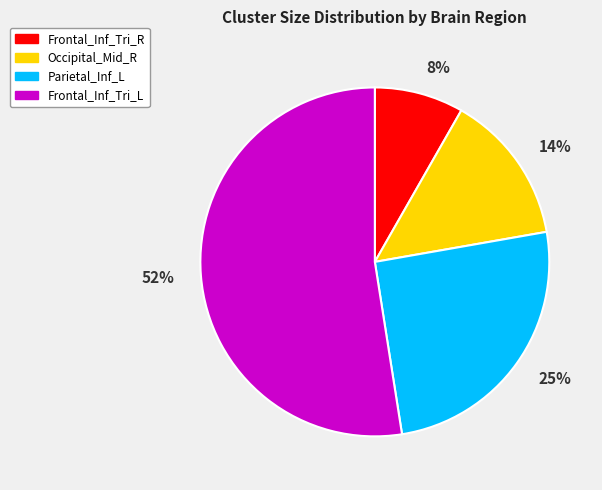

What is the smallest slice in the pie chart?

Frontal_Inf_Tri_R